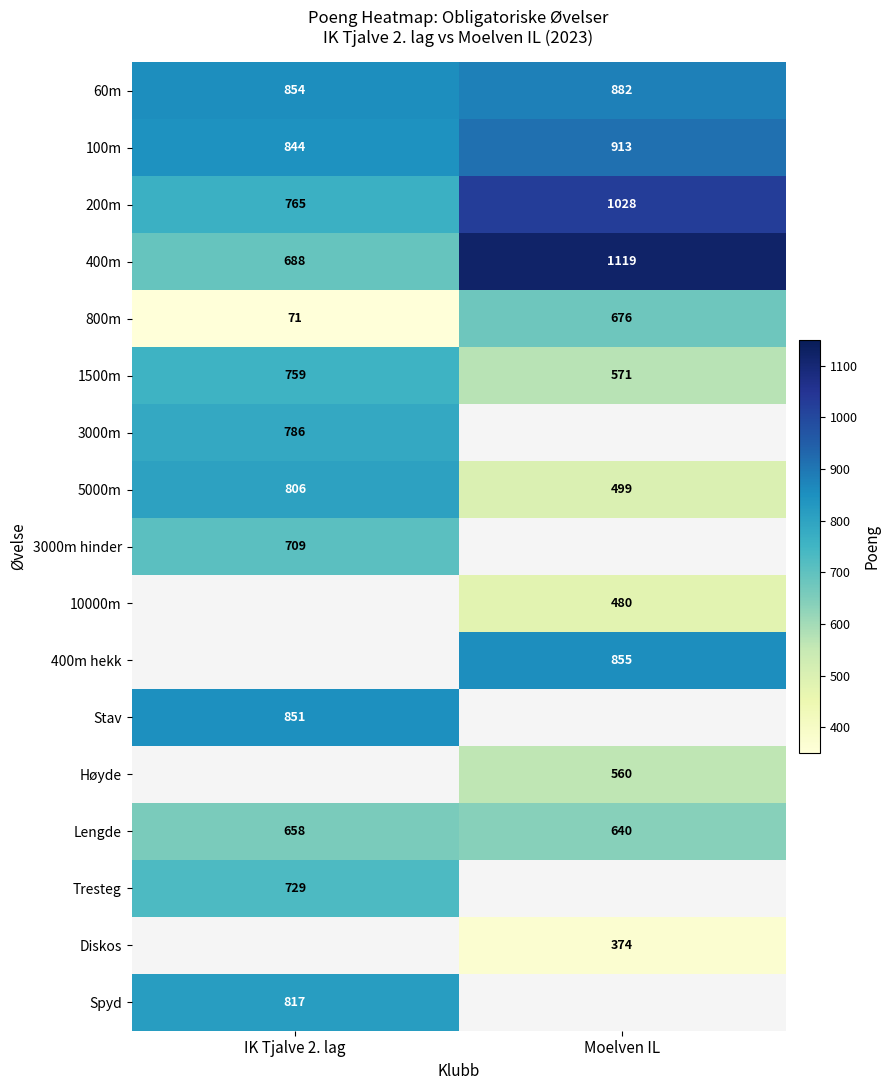

List the labels in order of 400m value, largest first.

Moelven IL, IK Tjalve 2. lag